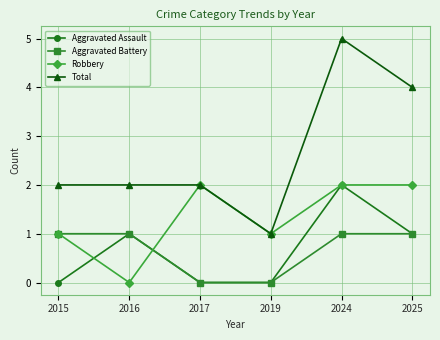

Reading right to left, transcribe all the data shown in this chart.

Aggravated Assault: 2025=1	2024=2	2019=0	2017=0	2016=1	2015=0
Aggravated Battery: 2025=1	2024=1	2019=0	2017=0	2016=1	2015=1
Robbery: 2025=2	2024=2	2019=1	2017=2	2016=0	2015=1
Total: 2025=4	2024=5	2019=1	2017=2	2016=2	2015=2